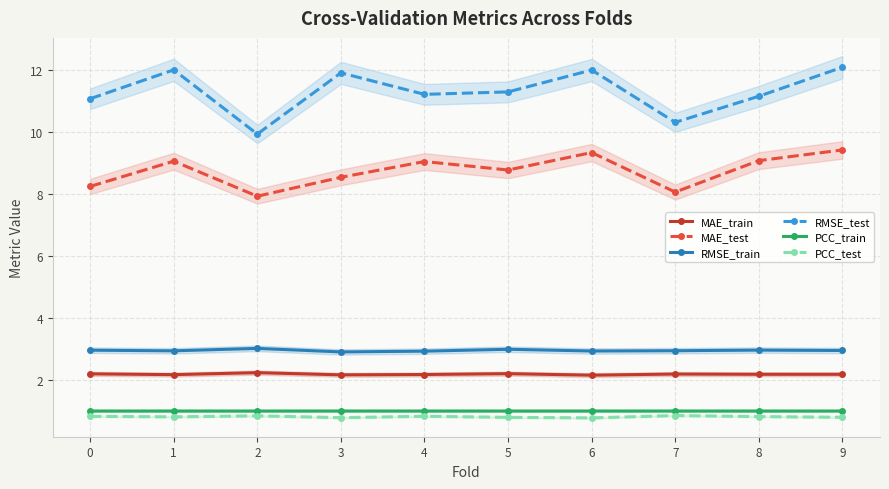

True or false: RMSE_train and PCC_test cross at least once.

False